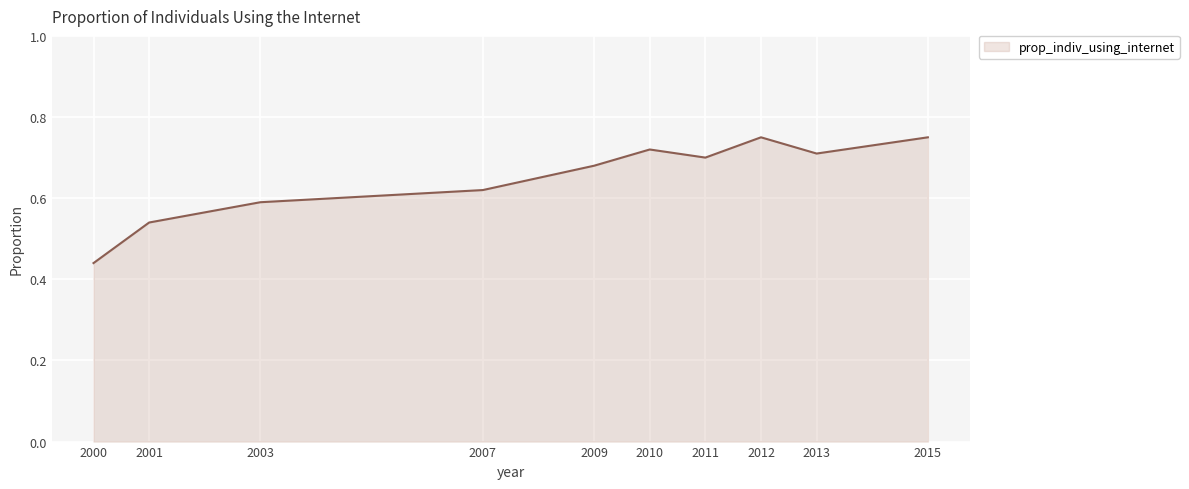

Where is the first local maximum?

2010